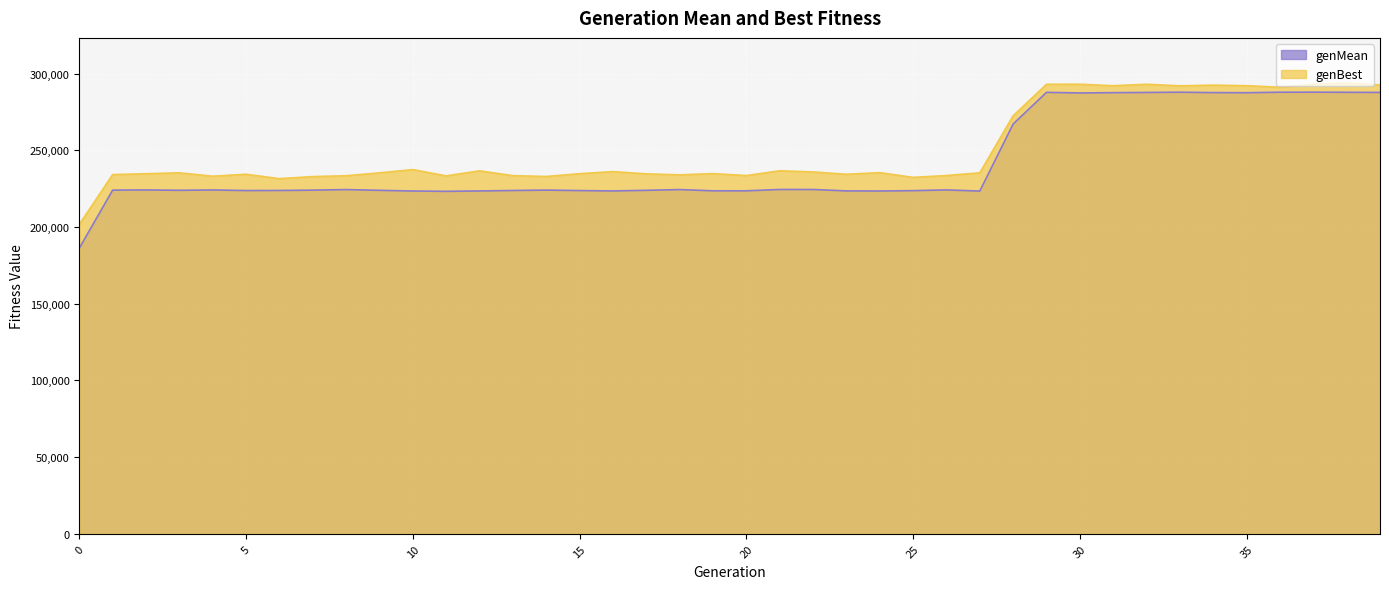

What is the total value across all series at 31?

579587.7